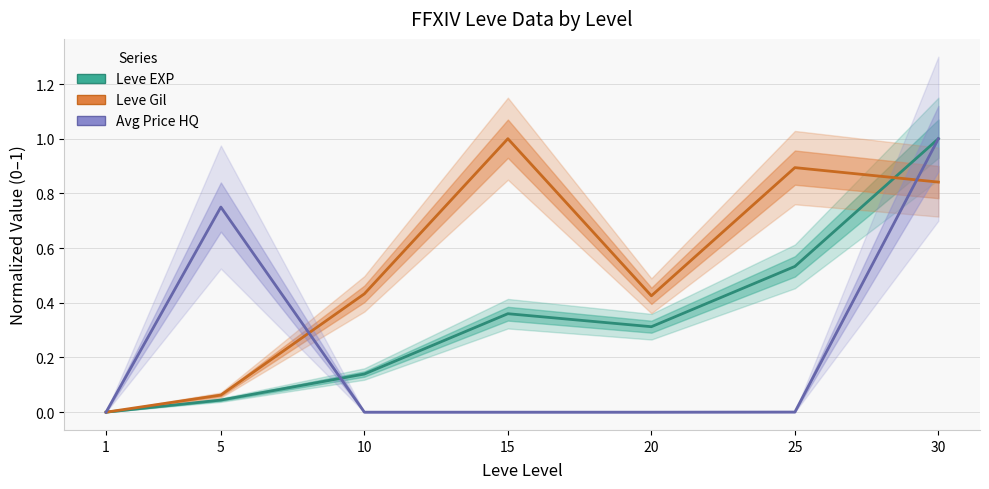

What is the difference between the maximum and second lowest values in the Leve EXP series?

1.0